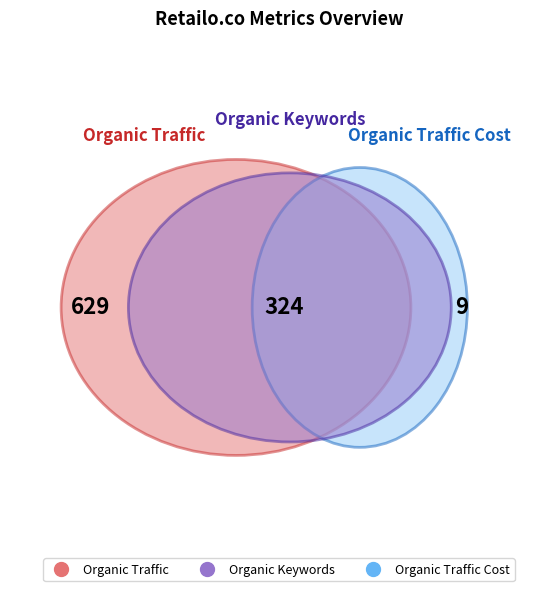

What is the change in value from Organic Keywords to Organic Traffic Cost?

-315